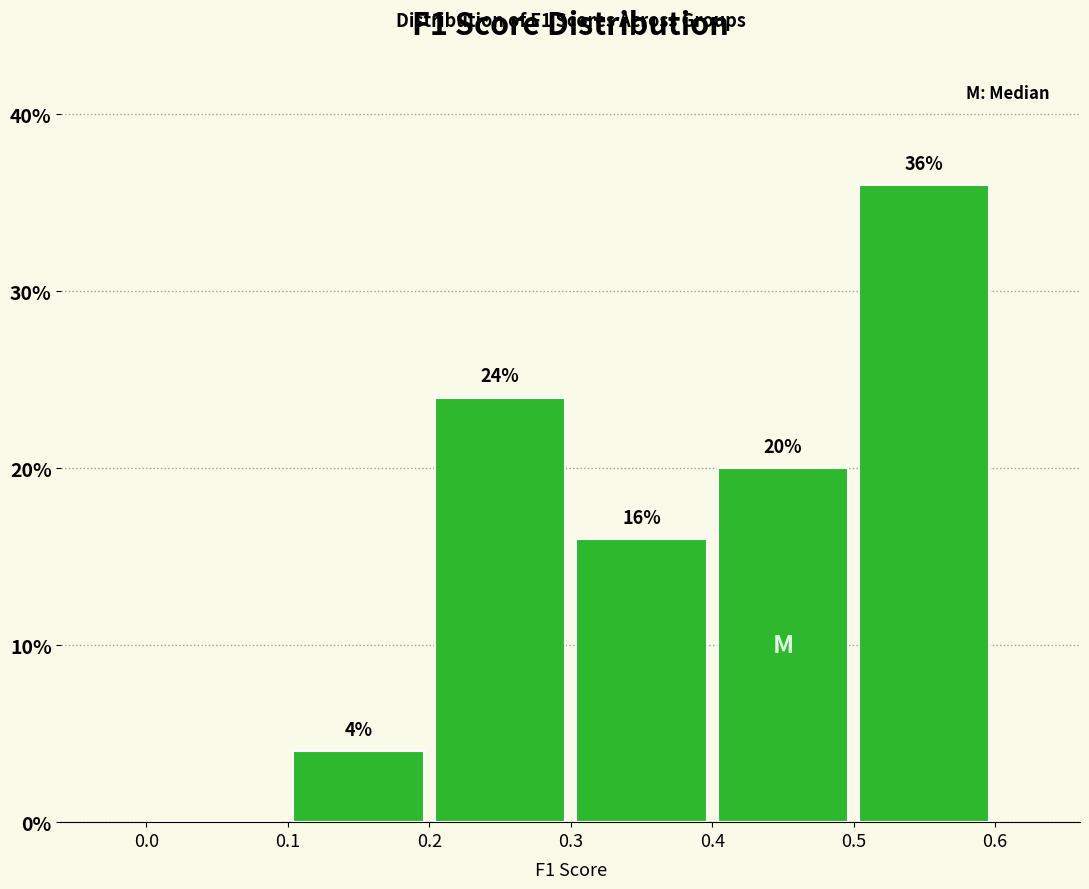

Which range on the x-axis has the tallest bar?

0.5 to 0.6